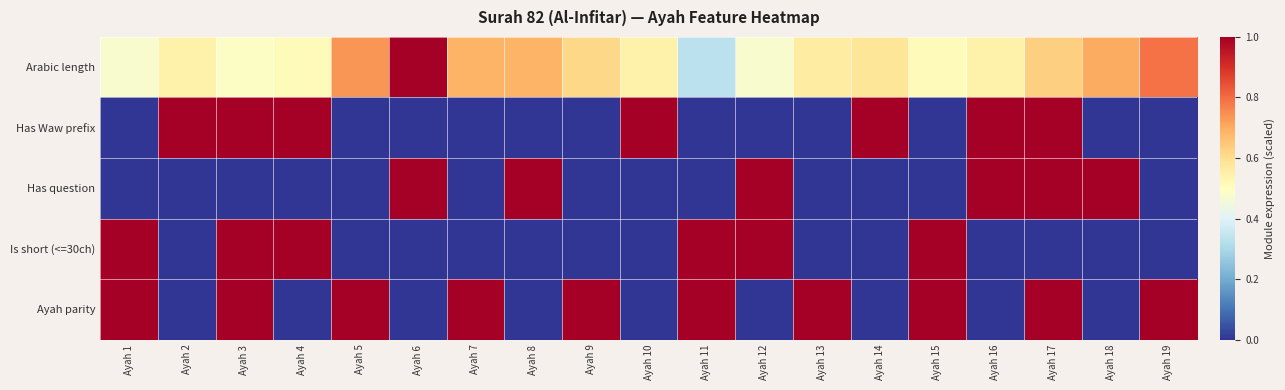

Rank the series at Ayah 6 from highest to lowest value.

Arabic length, Has question, Has Waw prefix, Is short (<=30ch), Ayah parity